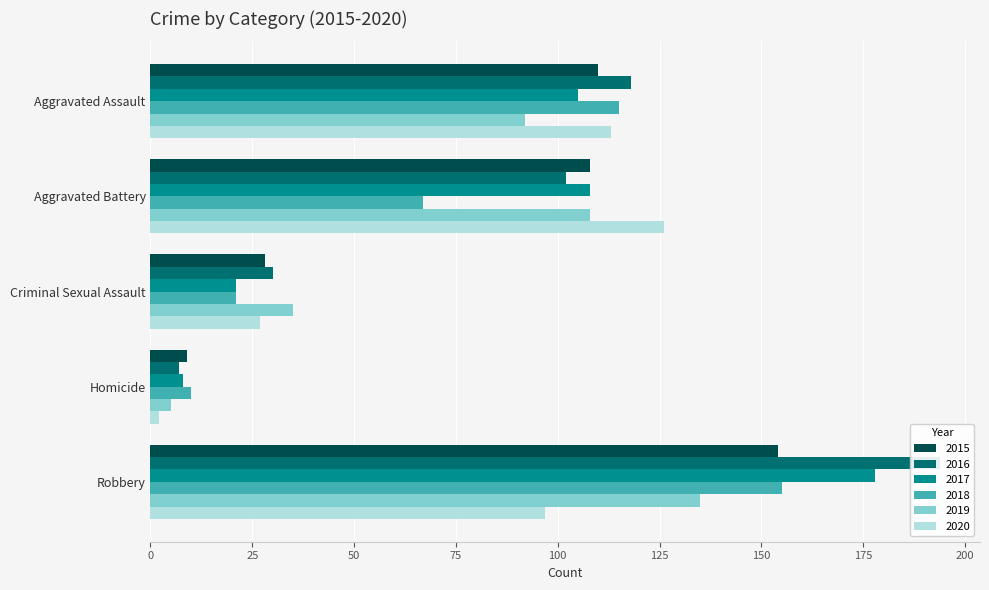

At which label does 2015 reach its peak?

Robbery